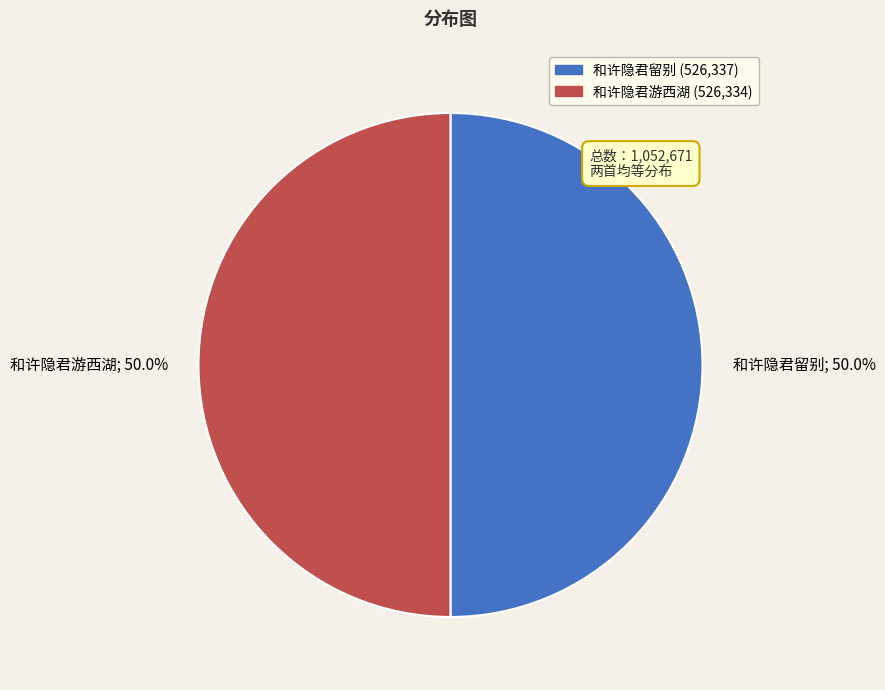

What percentage do 和许隐君游西湖; 50.0% and 和许隐君留别; 50.0% together represent?

100.0%